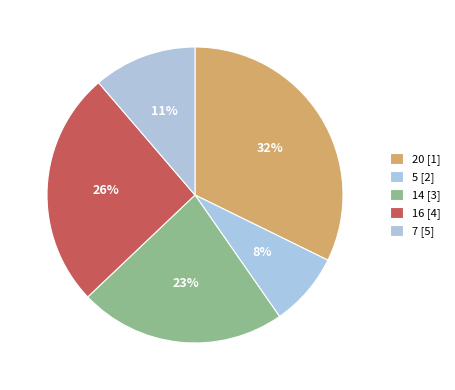

Count the number of slices in the pie.

5